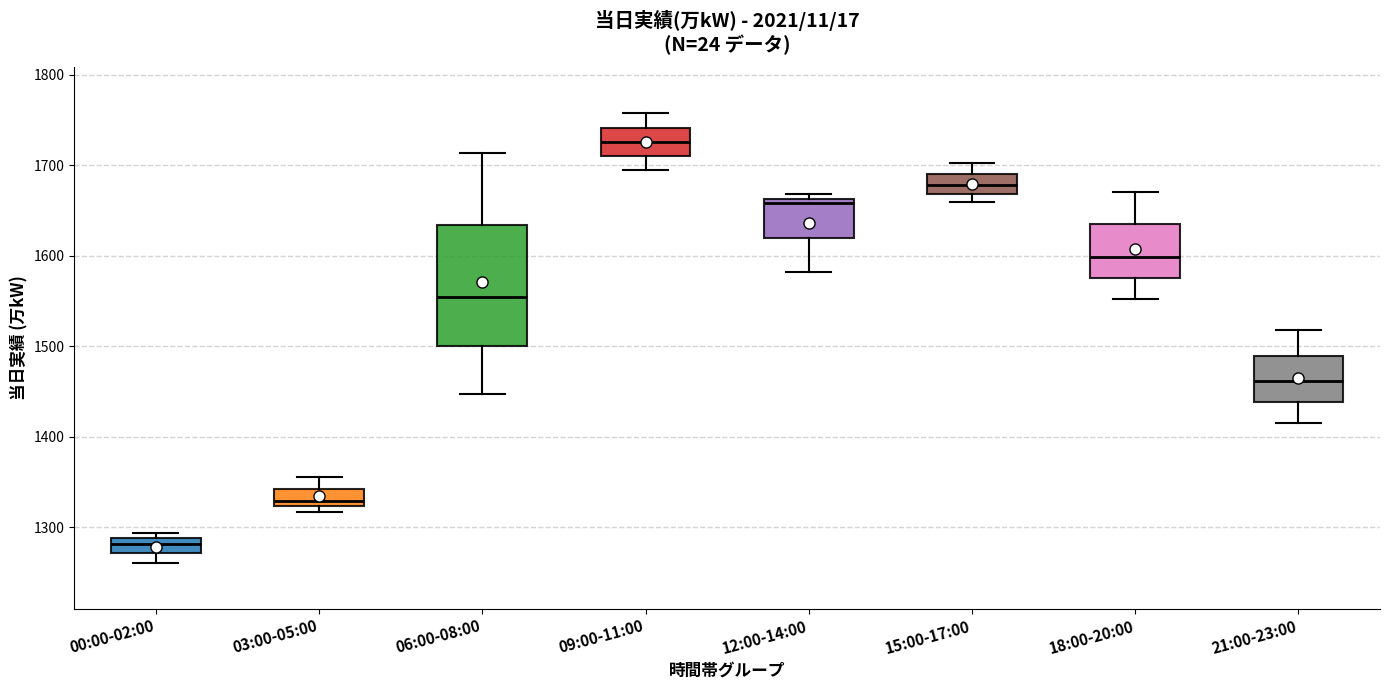

Reading left to right, read every box against the y-axis: the position of its median line, the range the box covers, and the ends of its whiskers. The values are not printed on the chart, so give them approximately, as read against the axis.

00:00-02:00: median 1280, box 1270 to 1290, whiskers 1260 to 1290 (just above the box's upper edge)
03:00-05:00: median 1330, box 1320 to 1340, whiskers 1320 (just below the box's lower edge) to 1360
06:00-08:00: median 1550, box 1500 to 1630, whiskers 1450 to 1710
09:00-11:00: median 1730, box 1710 to 1740, whiskers 1700 to 1760
12:00-14:00: median 1660 (just below the box's upper edge), box 1620 to 1660, whiskers 1580 to 1670
15:00-17:00: median 1680, box 1670 to 1690, whiskers 1660 to 1700
18:00-20:00: median 1600, box 1580 to 1630, whiskers 1550 to 1670
21:00-23:00: median 1460, box 1440 to 1490, whiskers 1420 to 1520